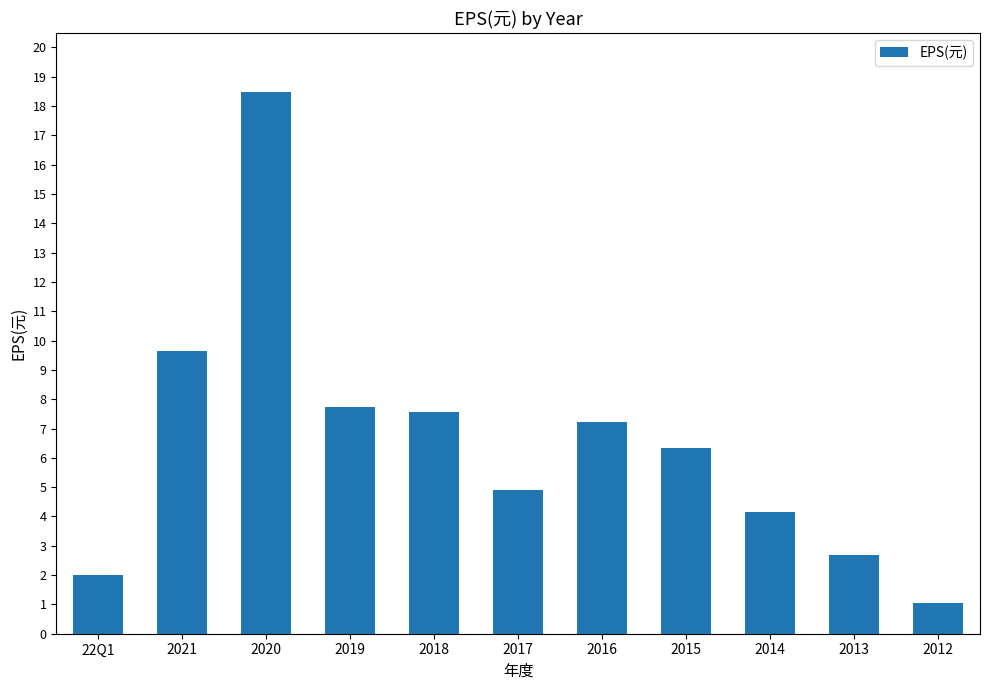

Which has a higher value, 2014 or 22Q1?

2014